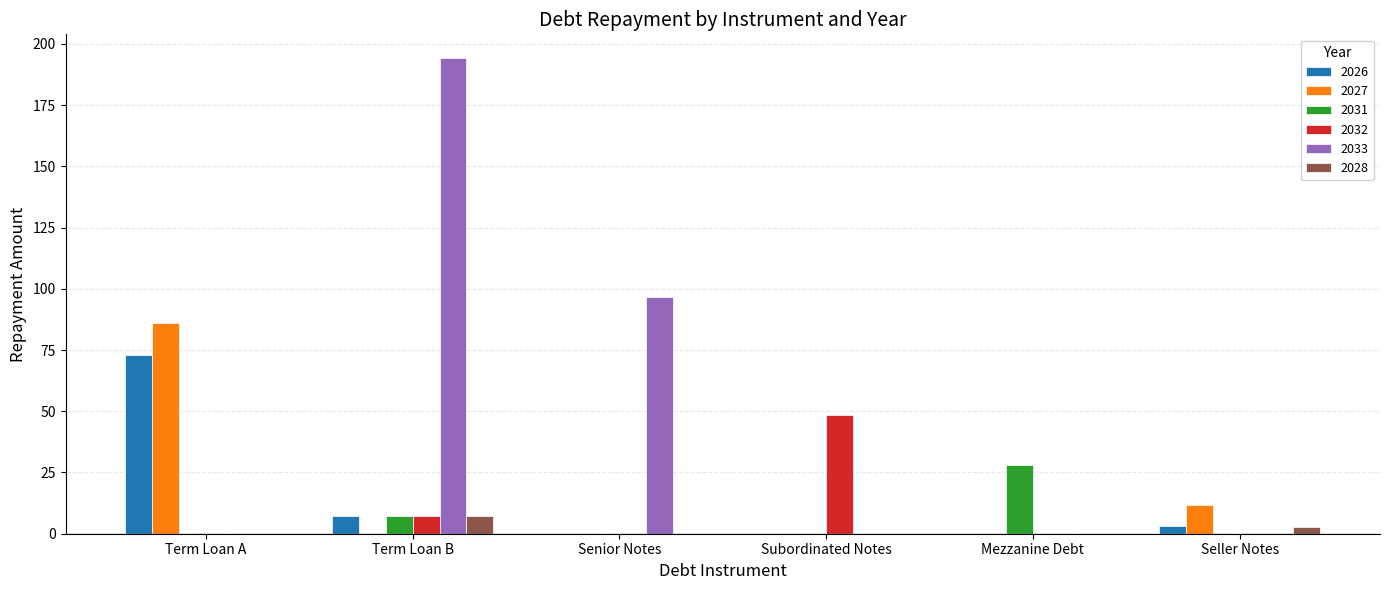

Are the bars grouped side by side (vs. stacked)?

Yes